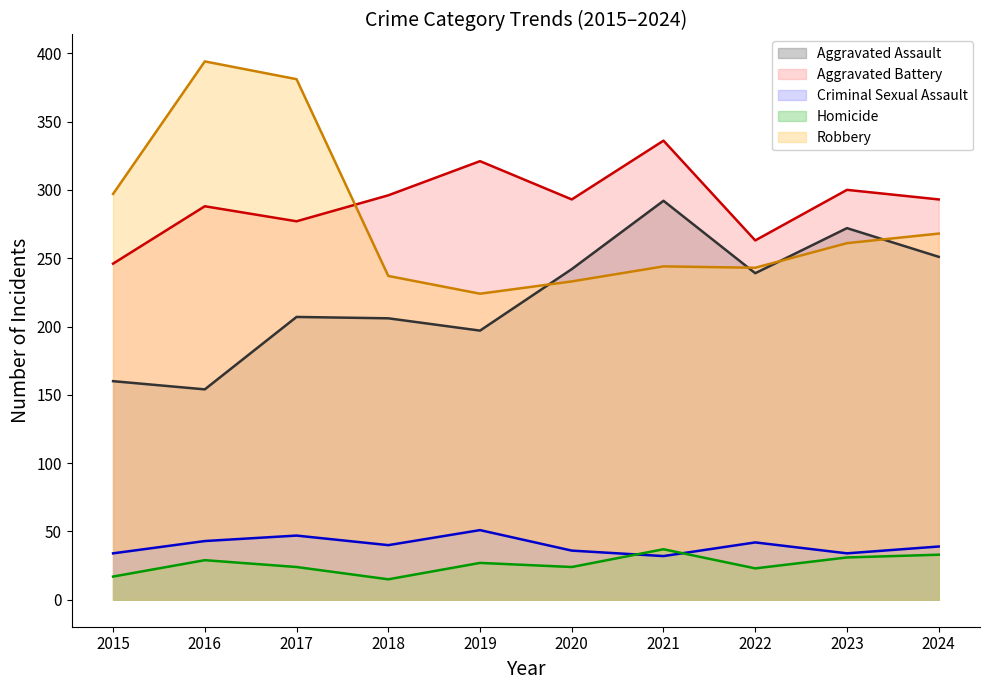

Reading left to right, what are all the values shown in this chart?

Aggravated Assault (line): 160	154	207	206	197	242	292	239	272	251
Aggravated Battery (line): 246	288	277	296	321	293	336	263	300	293
Criminal Sexual Assault (line): 34	43	47	40	51	36	32	42	34	39
Homicide (line): 17	29	24	15	27	24	37	23	31	33
Robbery (line): 297	394	381	237	224	233	244	243	261	268